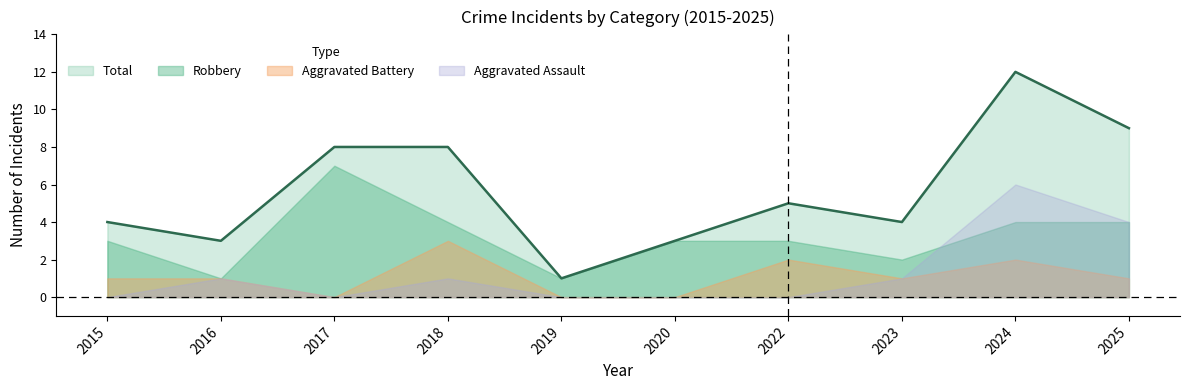

What is the difference between the highest and lowest values at 2023?

3